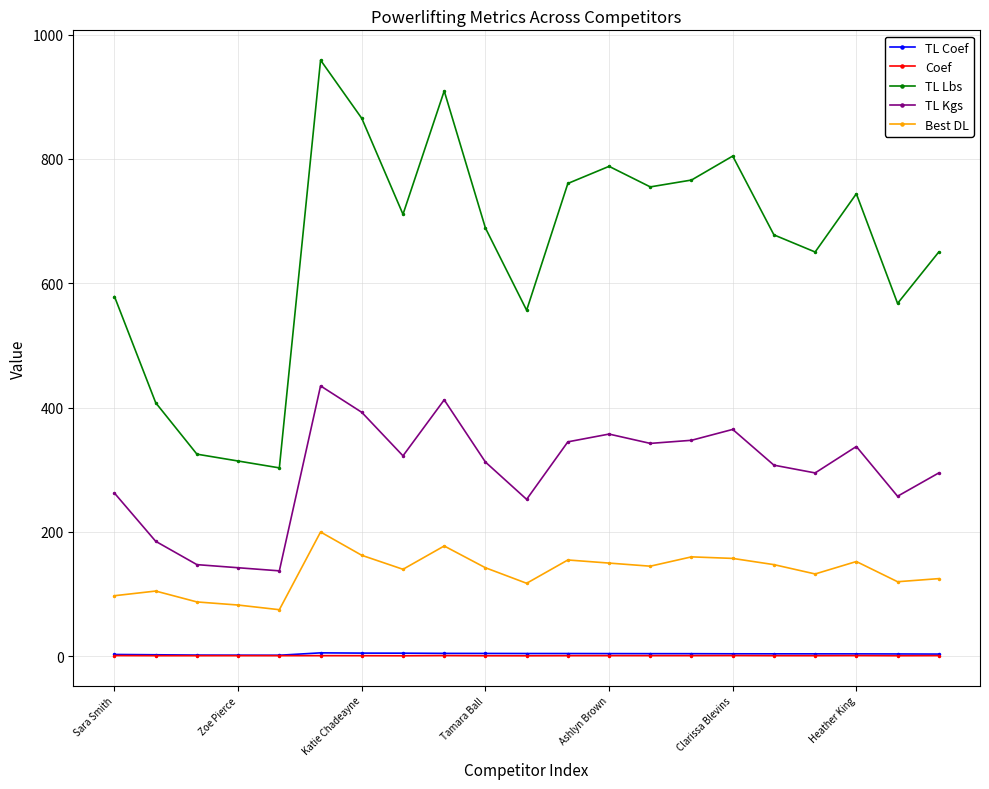

Which series has the largest total across all categories?

TL Lbs